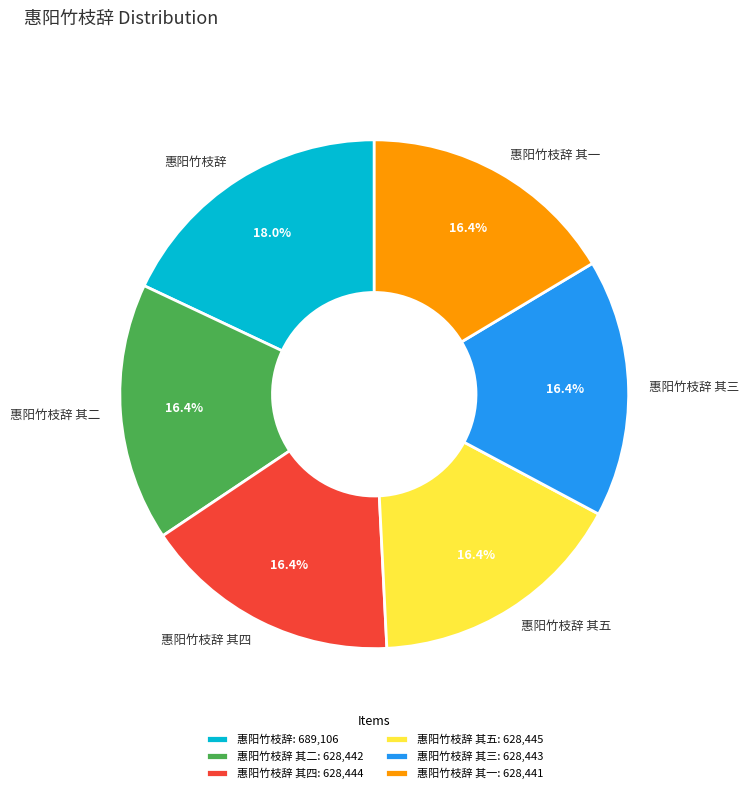

The 惠阳竹枝辞 其五 slice represents 8% of the pie. True or false?

False